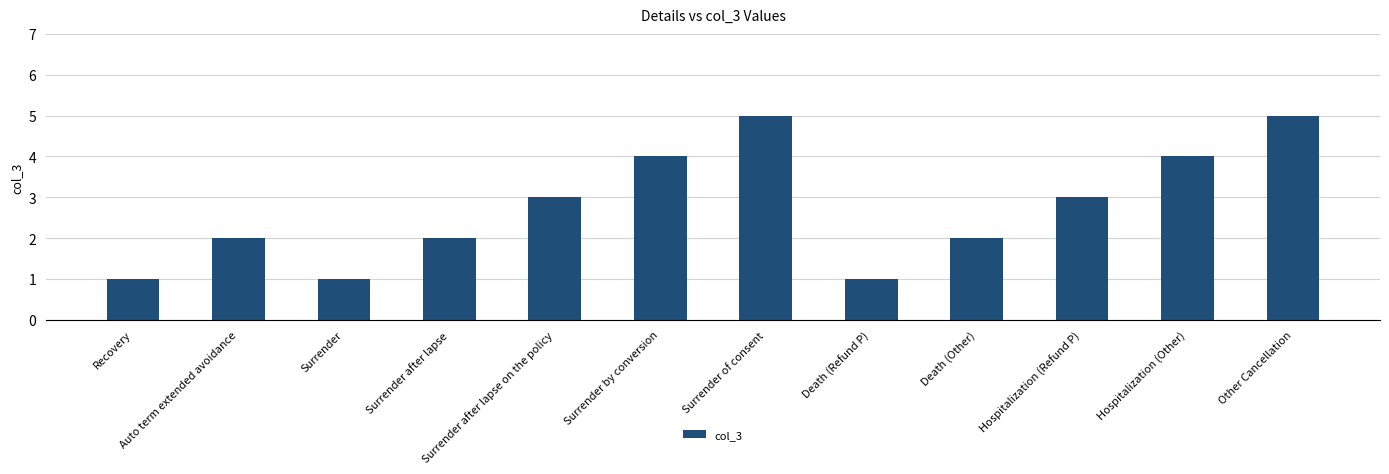

Reading left to right, what are all the values shown in this chart?

Recovery=1	Auto term extended avoidance=2	Surrender=1	Surrender after lapse=2	Surrender after lapse on the policy=3	Surrender by conversion=4	Surrender of consent=5	Death (Refund P)=1	Death (Other)=2	Hospitalization (Refund P)=3	Hospitalization (Other)=4	Other Cancellation=5